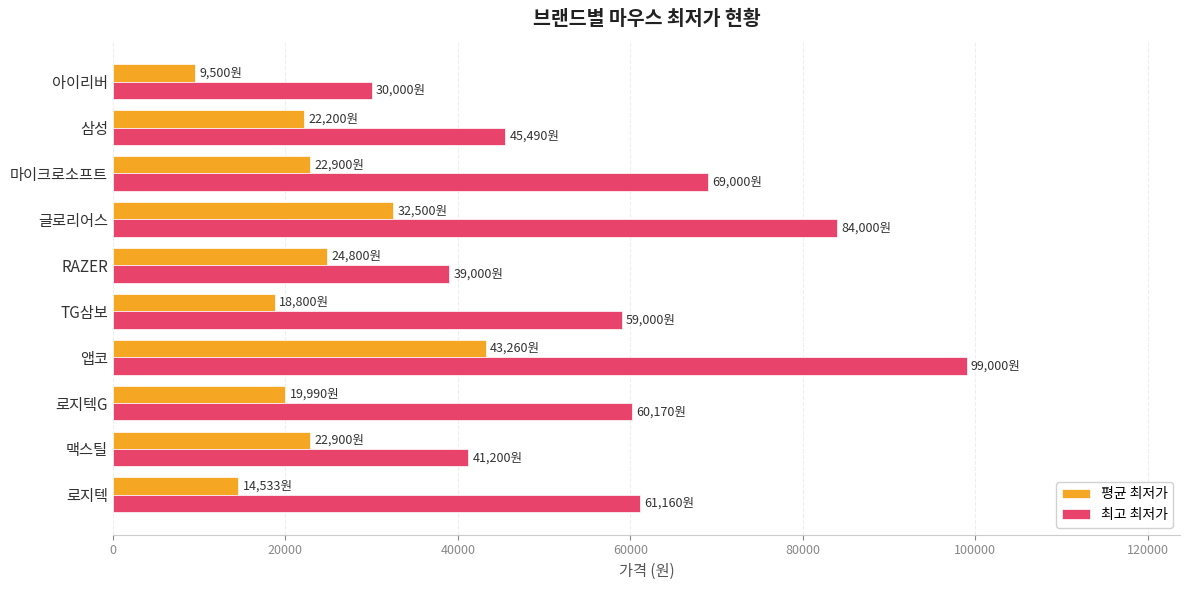

What is the total value across all series at 마이크로소프트?

91900